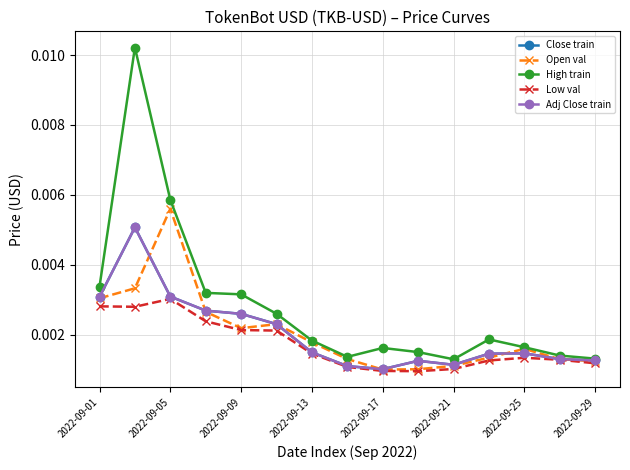

True or false: High train and Close train intersect in this chart.

False